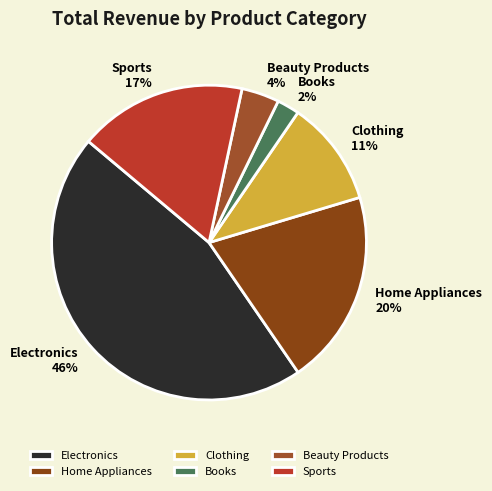

Rank the categories by value from highest to lowest.

Electronics, Home Appliances, Sports, Clothing, Beauty Products, Books